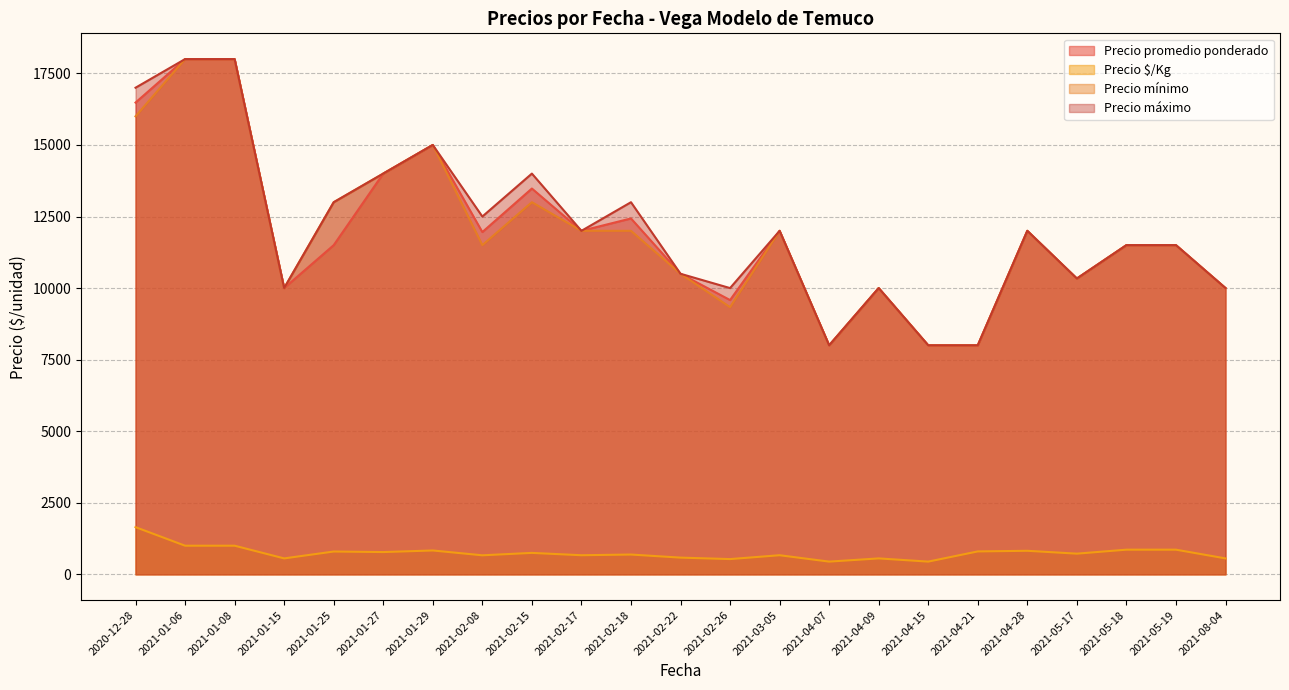

How many interior local valleys does the Precio promedio ponderado series have?

7